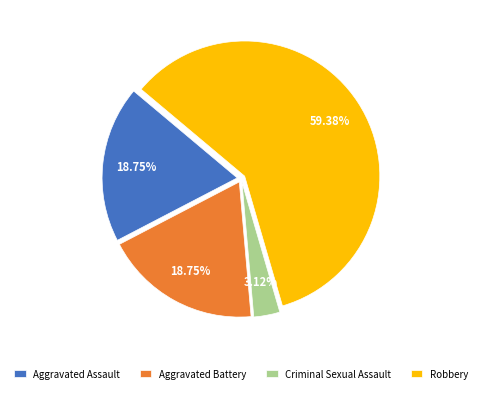

To the nearest percent, what is the combined percentage of Criminal Sexual Assault and Aggravated Battery?

22%